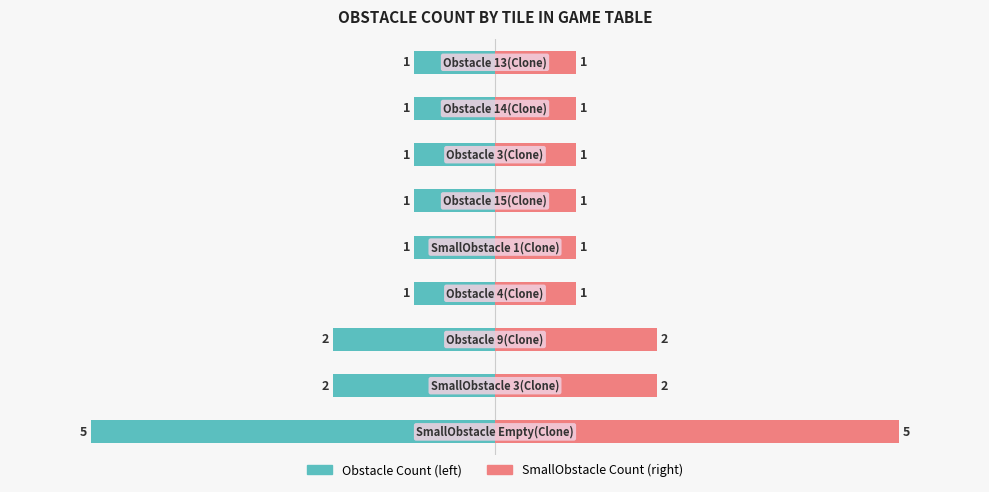

Reading right to left, what are all the values shown in this chart?

Obstacle Count: 8=-1	7=-1	6=-1	5=-1	4=-1	3=-1	2=-2	1=-2	0=-5
SmallObstacle Count: 8=1	7=1	6=1	5=1	4=1	3=1	2=2	1=2	0=5